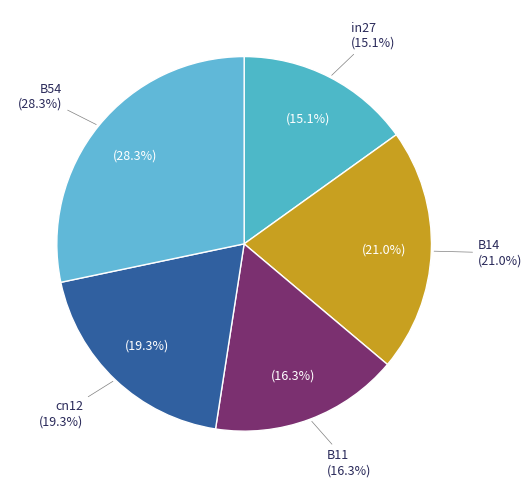

Rank the categories by value from lowest to highest.

in27, B11, cn12, B14, B54